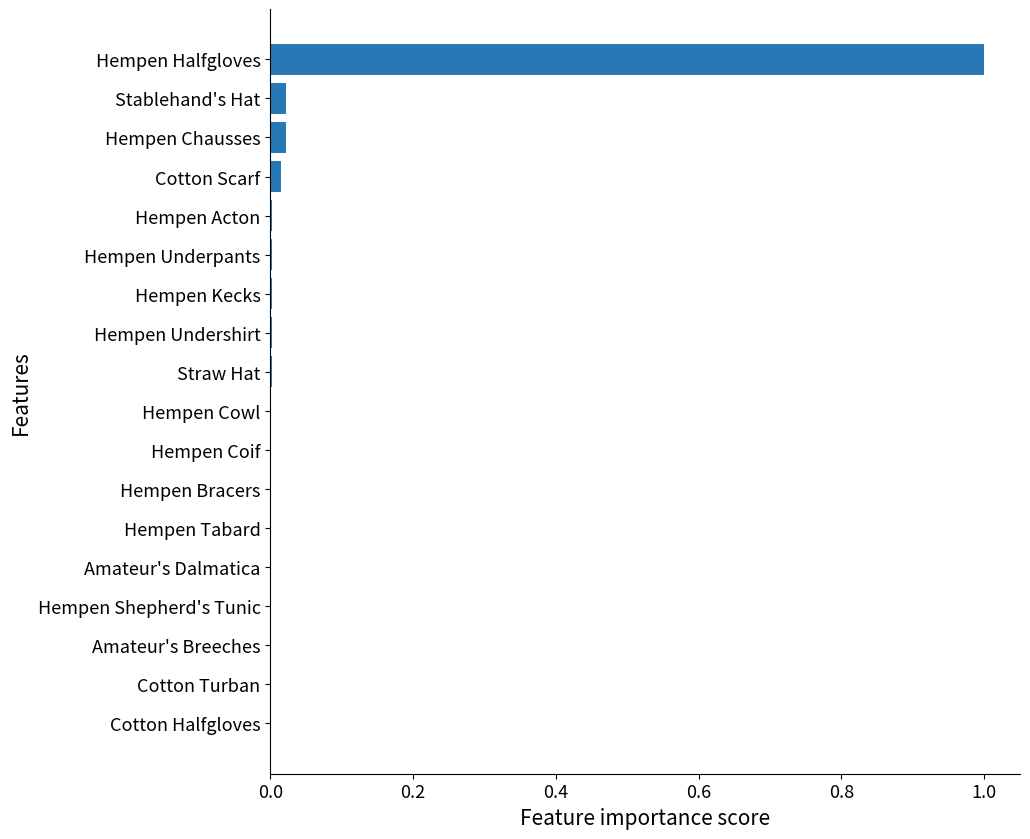

What is the sum of all values?

1.1